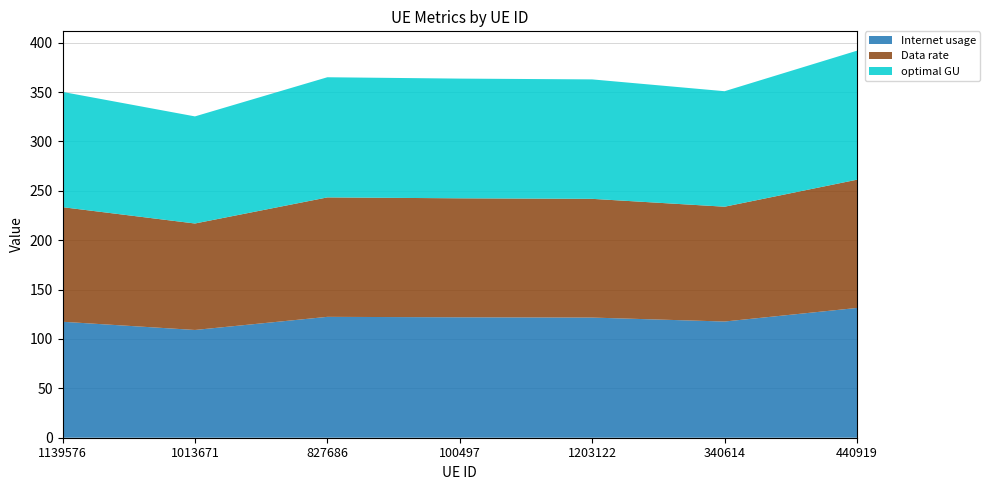

Reading left to right, what are all the values shown in this chart?

Internet usage: 117.4	109.1	122.4	121.9	121.7	117.7	131.4
Data rate: 116.0	107.8	120.9	120.5	120.2	116.3	129.9
optimal GU: 116.7	108.5	121.7	121.2	120.9	117.0	130.6